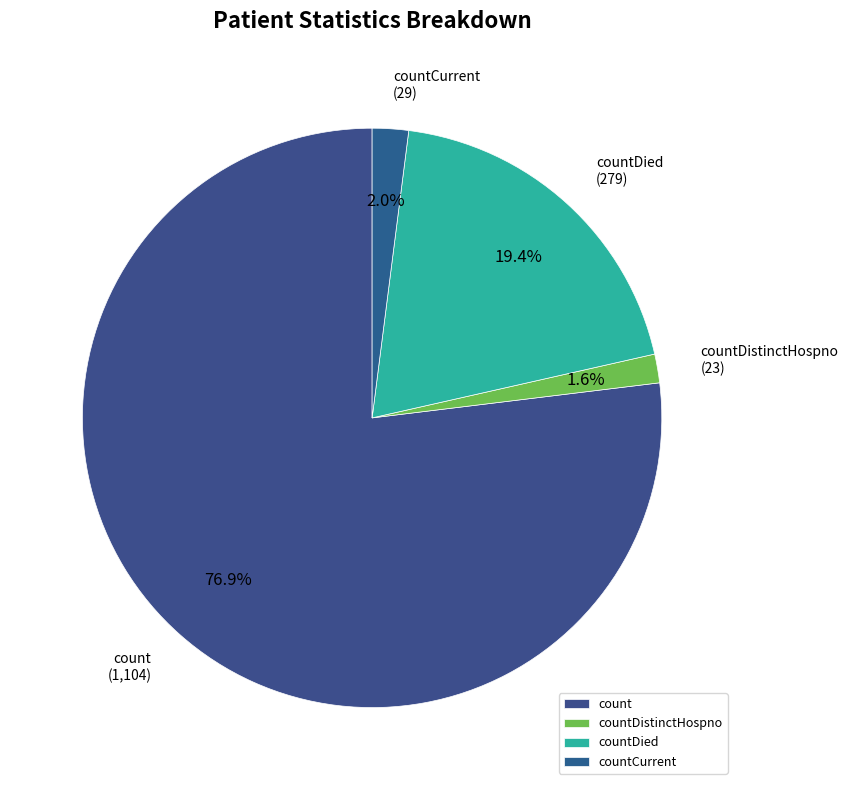

To the nearest percent, what portion does countDistinctHospno represent?

2%